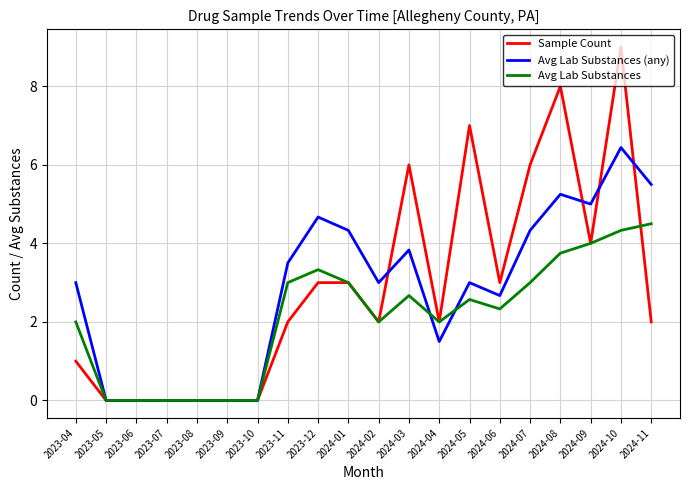

Which series has the widest spread of values?

Sample Count